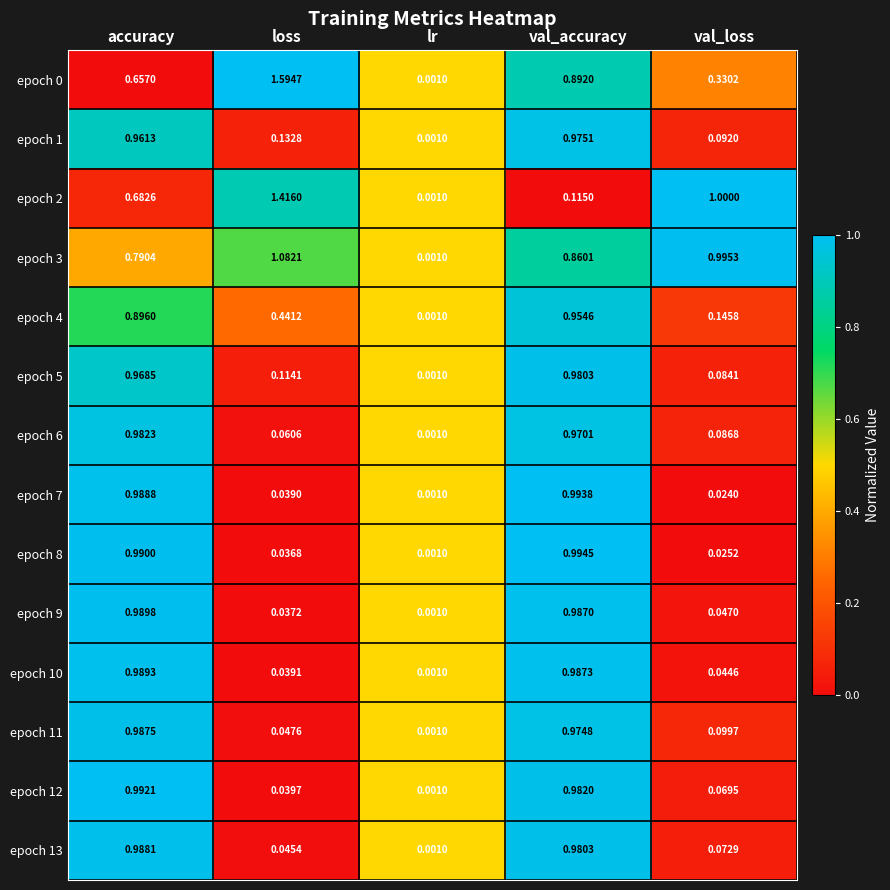

Rank the categories by epoch 3 value from highest to lowest.

loss, val_loss, val_accuracy, accuracy, lr